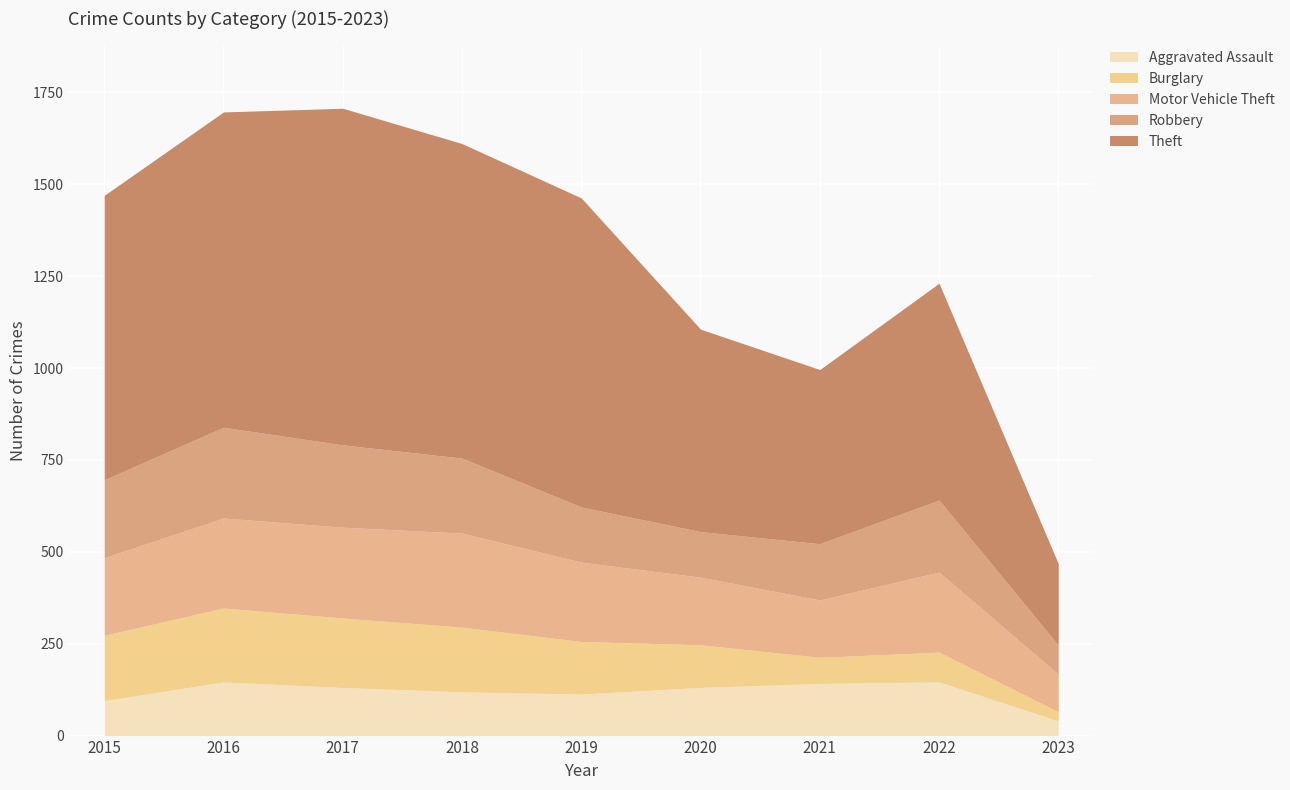

What is the spread (max minus min) of values at 2018?

737